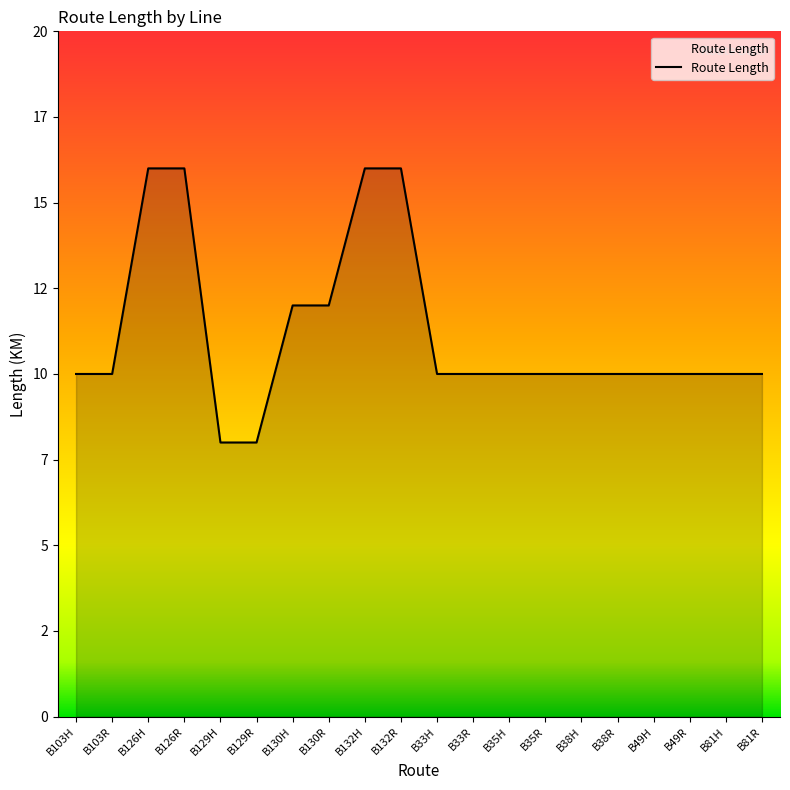

True or false: the data has more than 0 interior local peaks.

False